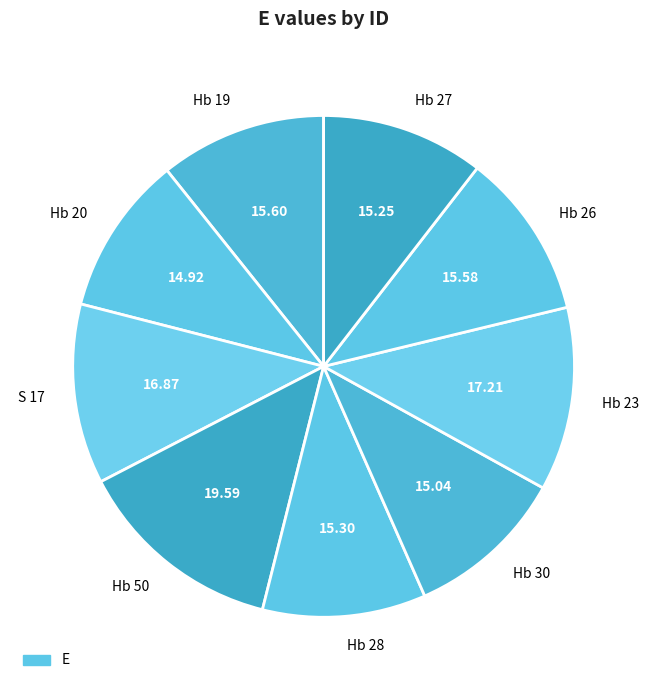

What is the ratio of the value at Hb 19 to the value at Hb 23?

0.9